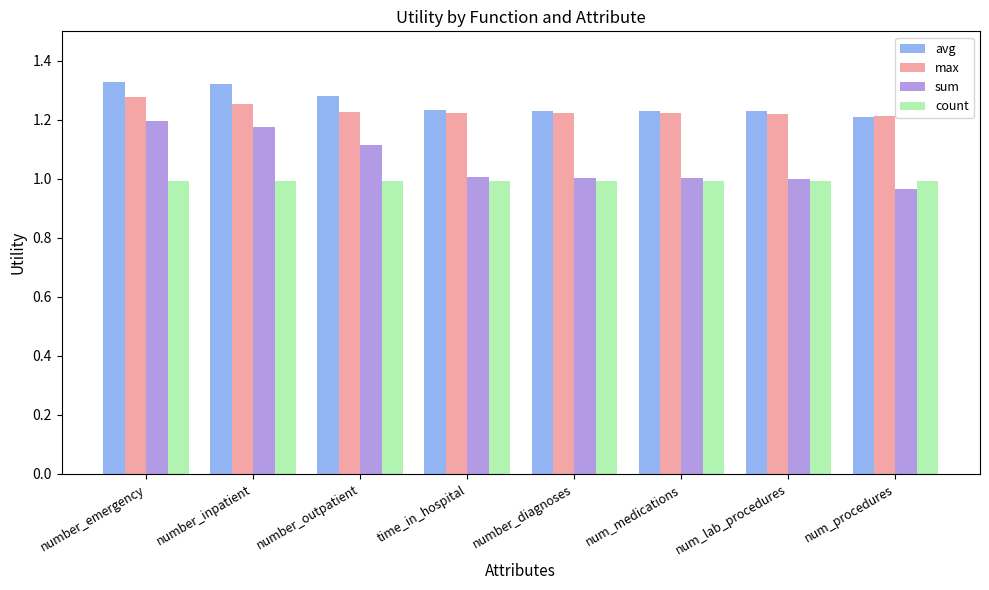

Is the value of count at number_outpatient greater than the value of avg at number_diagnoses?

No